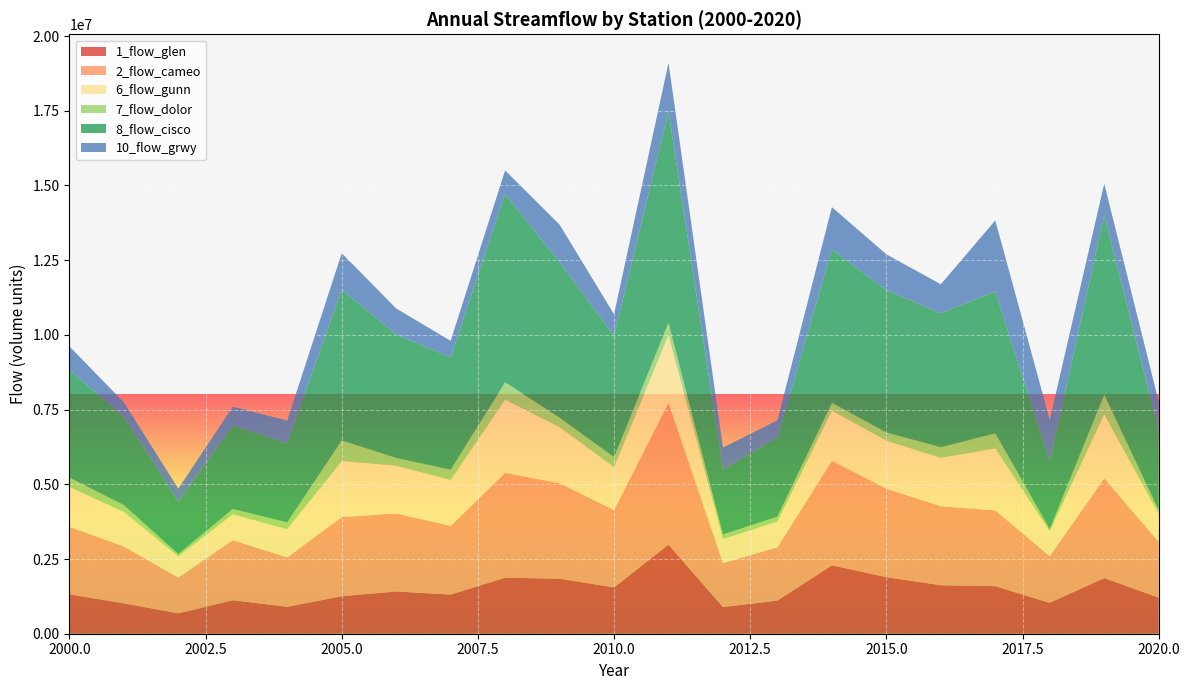

Reading left to right, transcribe all the data shown in this chart.

1_flow_glen: 2000=1318427	2001=1017693	2002=682877	2003=1121773	2004=901477	2005=1254380	2006=1413975	2007=1310074	2008=1874786	2009=1841987	2010=1551173	2011=2980377	2012=892117	2013=1108944	2014=2288921	2015=1892737	2016=1623803	2017=1591488	2018=1034601	2019=1862187	2020=1207875
2_flow_cameo: 2000=2257839	2001=1902955	2002=1198079	2003=2009922	2004=1653137	2005=2647566	2006=2611556	2007=2299160	2008=3502972	2009=3194021	2010=2585360	2011=4737952	2012=1471298	2013=1785849	2014=3496220	2015=2957081	2016=2640394	2017=2535528	2018=1560798	2019=3334653	2020=1864409
6_flow_gunn: 2000=1337374	2001=1153261	2002=710924	2003=862647	2004=943464	2005=1876327	2006=1599069	2007=1535468	2008=2460531	2009=1880056	2010=1439996	2011=2276964	2012=806788	2013=857771	2014=1685366	2015=1612131	2016=1623475	2017=2074920	2018=833129	2019=2156261	2020=939591
7_flow_dolor: 2000=314498	2001=229042	2002=76471	2003=178397	2004=230091	2005=691379	2006=257906	2007=342919	2008=575499	2009=315162	2010=336701	2011=409120	2012=151586	2013=164146	2014=257650	2015=272877	2016=354443	2017=505419	2018=73727	2019=649943	2020=118469
8_flow_cisco: 2000=3605230	2001=2958414	2002=1739672	2003=2797204	2004=2645255	2005=5046150	2006=4136423	2007=3764634	2008=6305275	2009=5202581	2010=4056417	2011=7079019	2012=2173377	2013=2652907	2014=5132754	2015=4761293	2016=4482570	2017=4747687	2018=2269679	2019=6005759	2020=2680299
10_flow_grwy: 2000=783600	2001=482704	2002=444212	2003=628130	2004=760158	2005=1217479	2006=864873	2007=548524	2008=784108	2009=1256252	2010=718197	2011=1619583	2012=733457	2013=571109	2014=1413520	2015=1200007	2016=968314	2017=2375536	2018=1382093	2019=1051947	2020=957342